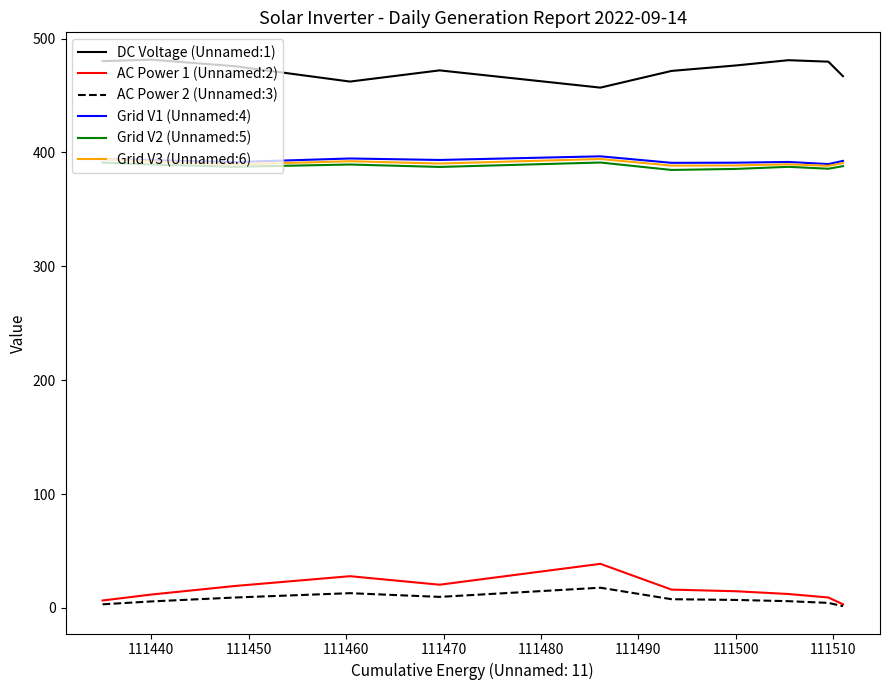

What are all the series names shown in the legend?

DC Voltage (Unnamed:1), AC Power 1 (Unnamed:2), AC Power 2 (Unnamed:3), Grid V1 (Unnamed:4), Grid V2 (Unnamed:5), Grid V3 (Unnamed:6)